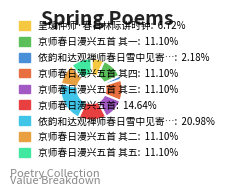

Is there any slice that represents more than half of the pie?

No